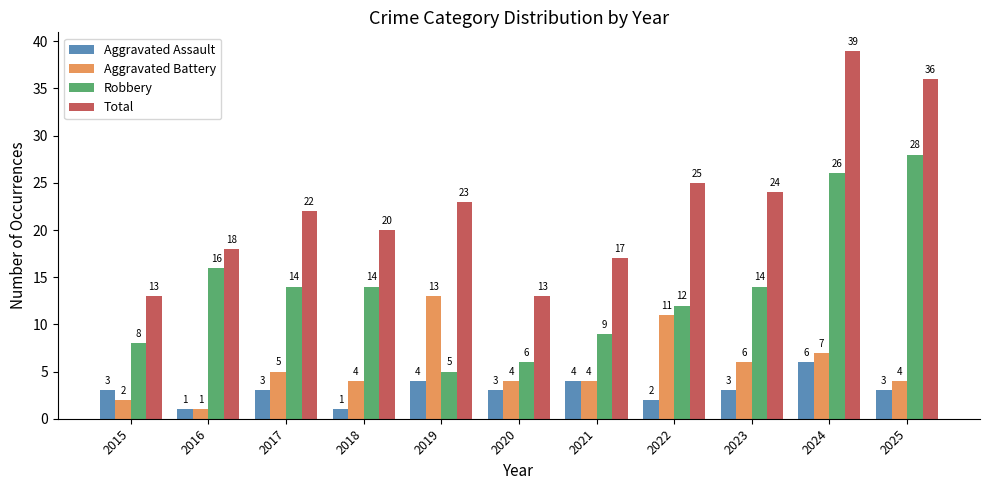

What is the total value across all series at 2021?

34